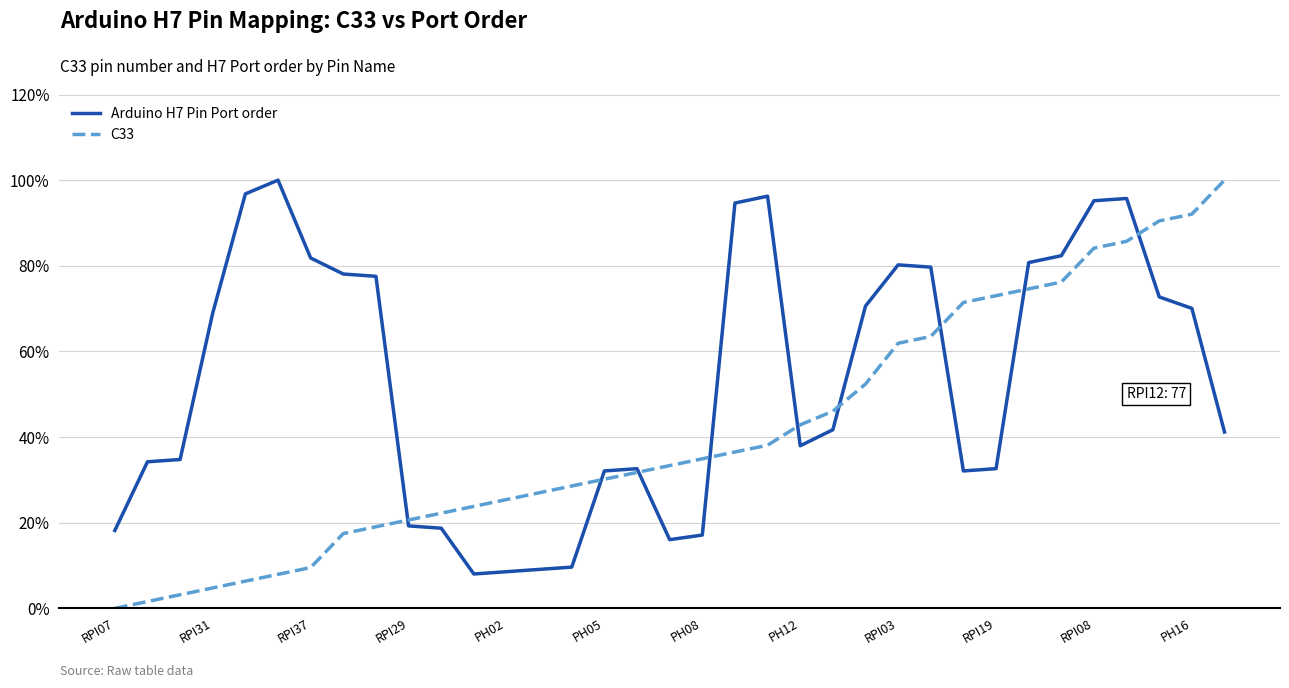

Which series ends up on top after the final intersection of C33 and Arduino H7 Pin Port order?

C33